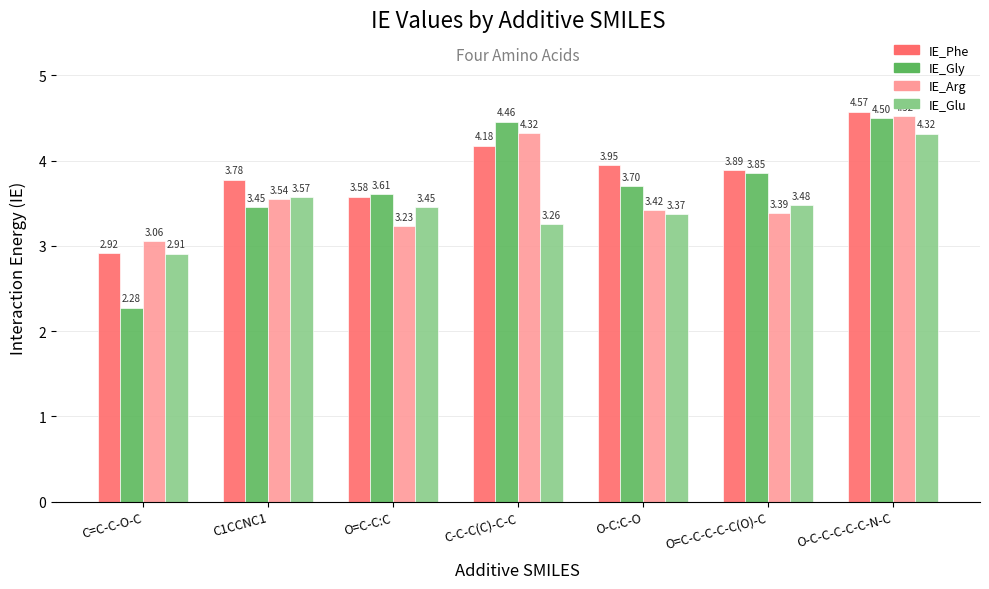

At which label does IE_Glu reach its peak?

O-C-C-C-C-C-N-C